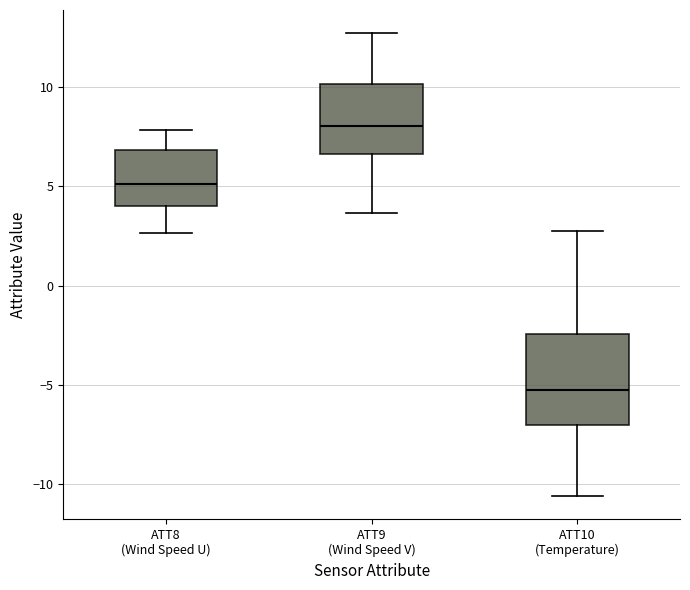

Reading left to right, transcribe this box plot: for each box, give where its median line is, the range the box spans, and where its two whiskers end, as read against the y-axis. The values are not printed on the chart, so give them approximately, as read against the axis.

ATT8 (Wind Speed U): median 5.0, box 4.0 to 7.0, whiskers 2.5 to 8.0
ATT9 (Wind Speed V): median 8.0, box 6.5 to 10.0, whiskers 3.5 to 12.5
ATT10 (Temperature): median -5.5, box -7.0 to -2.5, whiskers -10.5 to 2.5